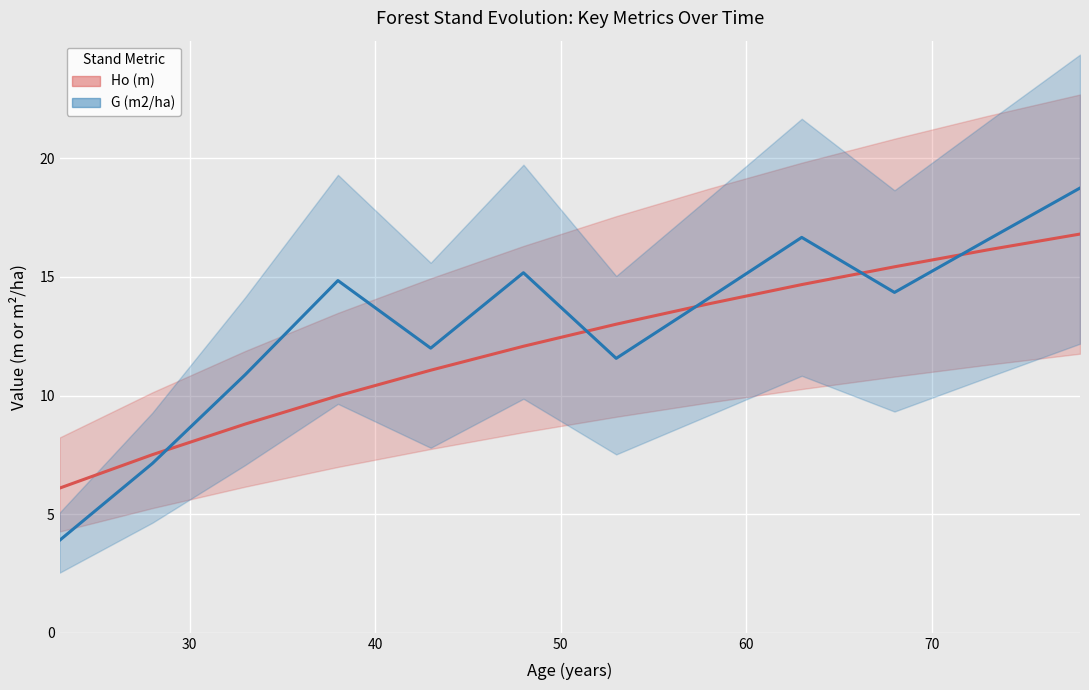

Reading left to right, list all the values displayed in this chart.

Ho (m): 6.1	7.5	8.8	10.0	11.1	12.1	13.0	13.9	14.7	15.4	16.1	16.8
G (m2/ha): 3.9	7.1	10.9	14.8	12.0	15.2	11.6	14.1	16.7	14.3	16.6	18.8